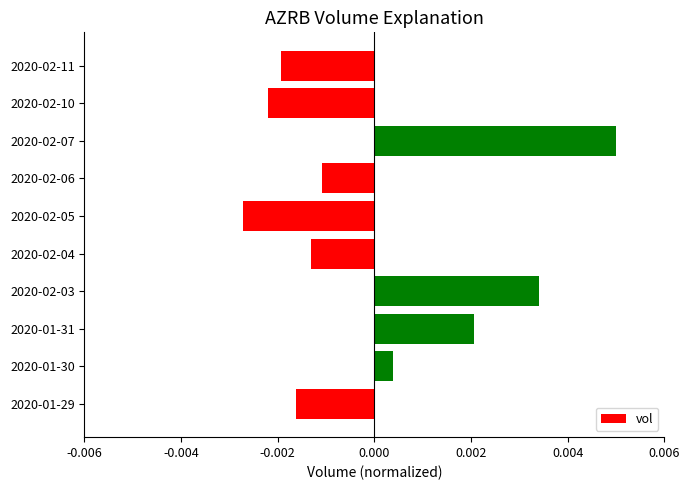

How many data points does each series have?

10